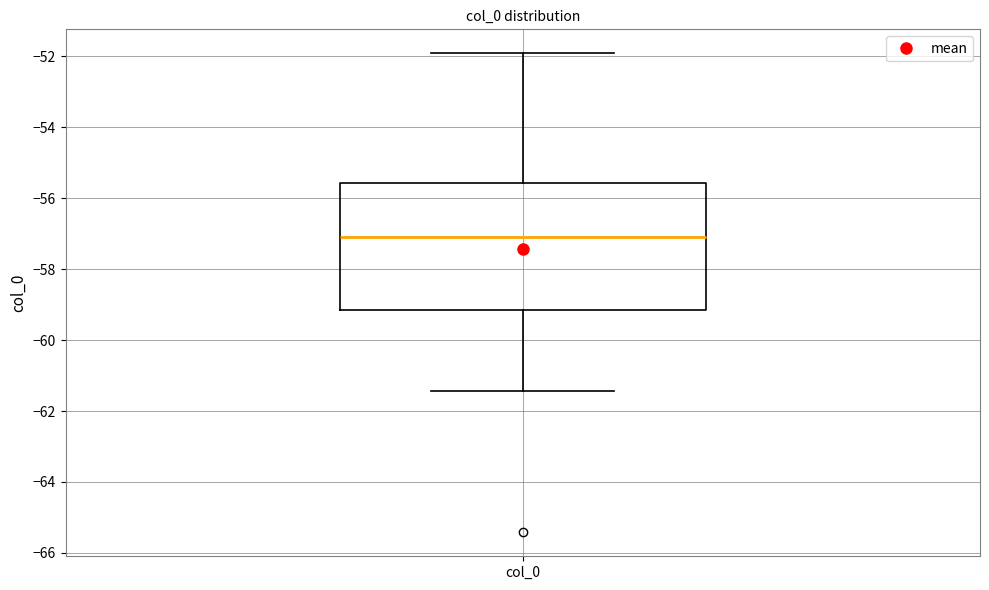

Read this box plot against the y-axis: the position of the median line, the range covered by the box, and the ends of both whiskers. The values are not printed on the chart, so give them approximately, as read against the axis.

median -57.0, box -59.2 to -55.6, whiskers -61.4 to -52.0